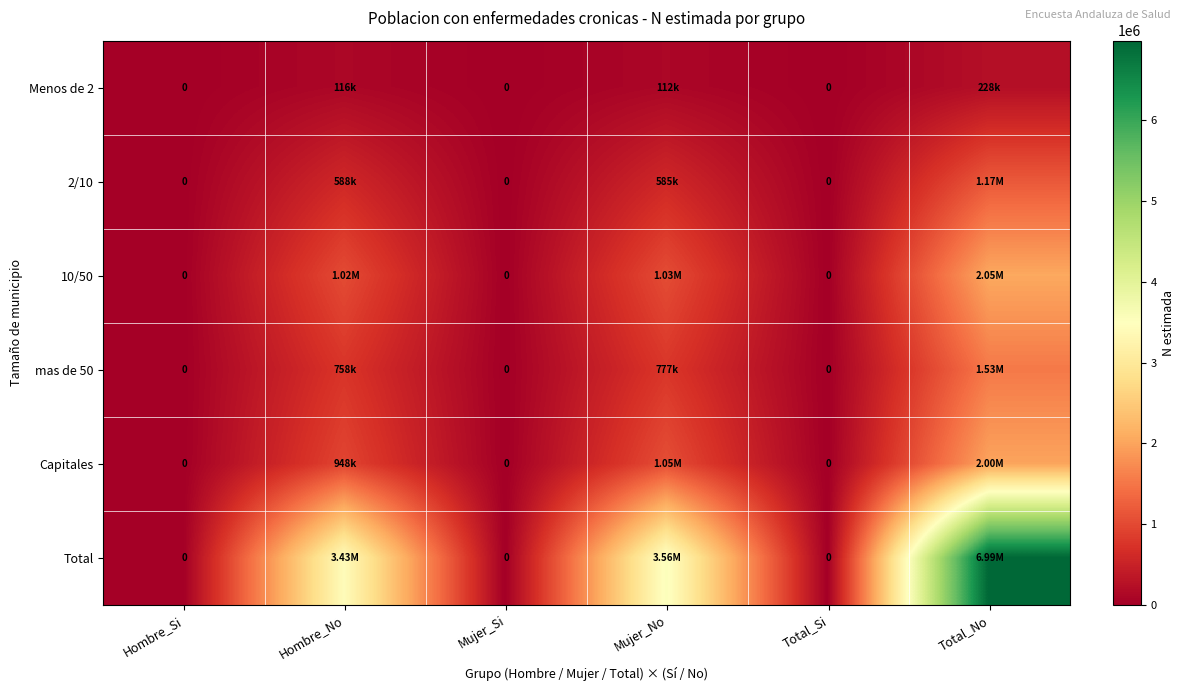

What is the average value of the Capitales series?

666547